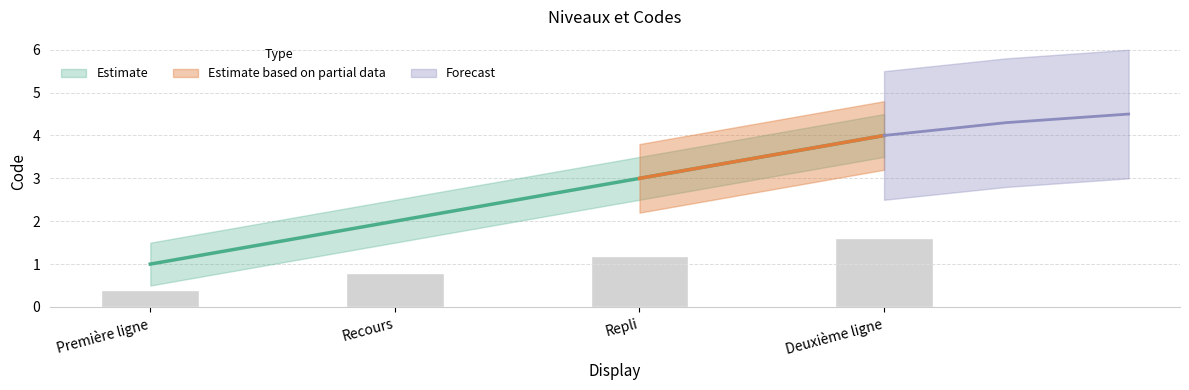

What is the approximate value at Recours?

2